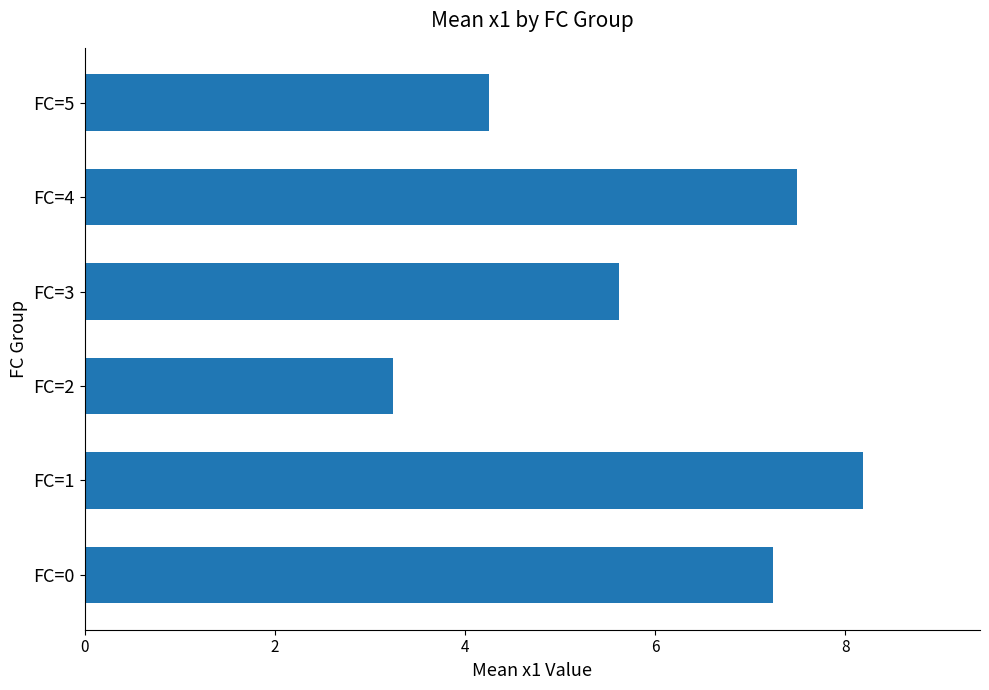

What is the sum of all values?

36.0